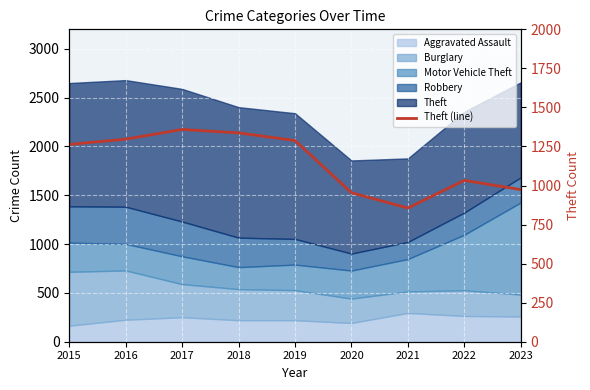

Reading right to left, transcribe all the data shown in this chart.

974	1033	856	954	1288	1337	1359	1297	1263